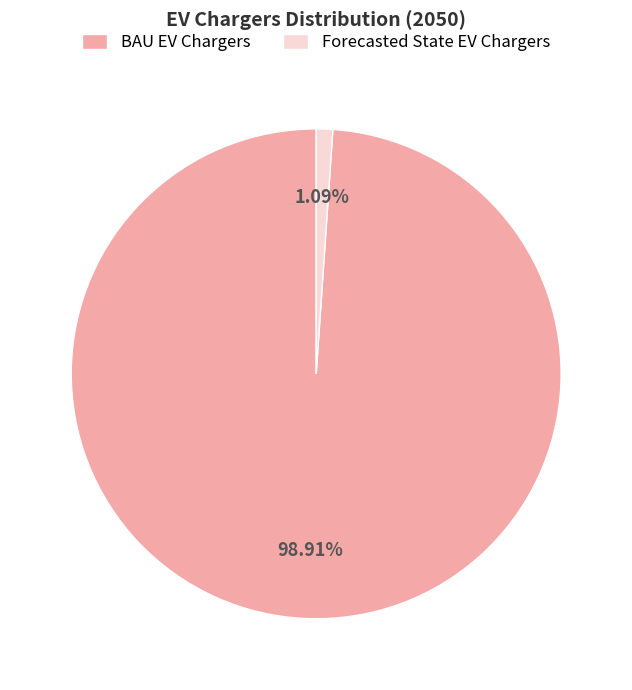

Is the sum of Forecasted State EV Chargers and BAU EV Chargers greater than half?

Yes